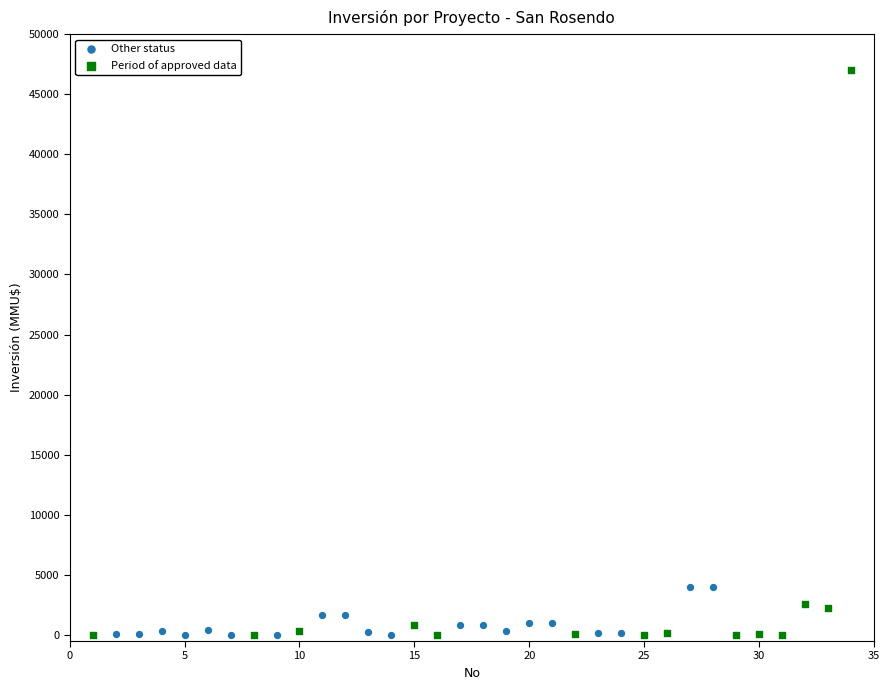

Which series has the widest spread of Y values?

Period of approved data